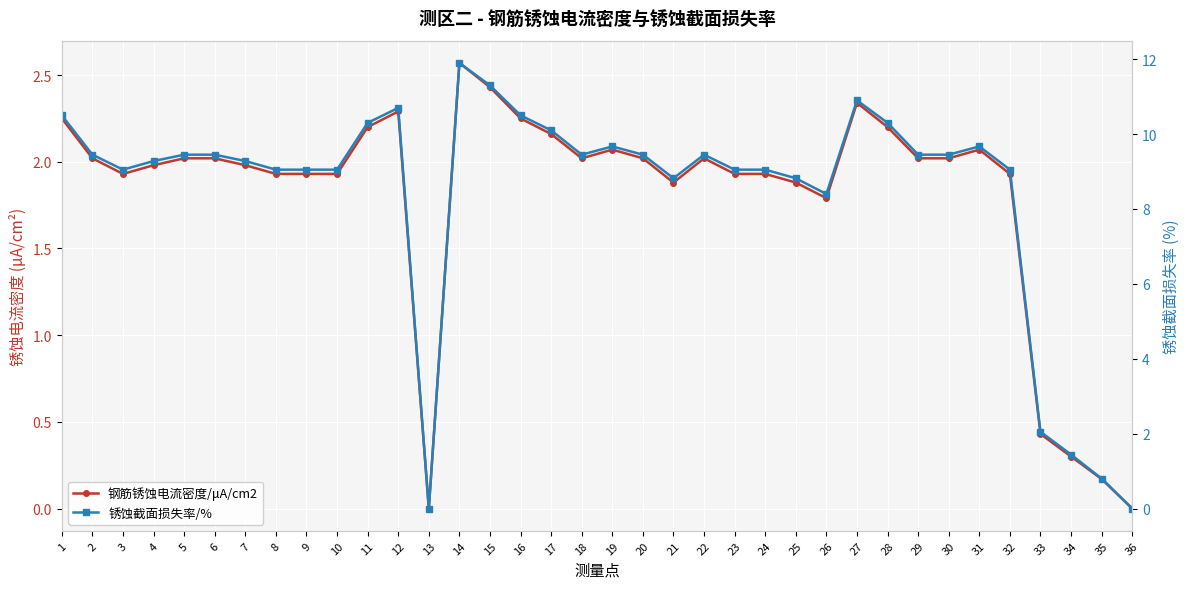

What is the approximate value of 锈蚀截面损失率/% at 34?

1.4